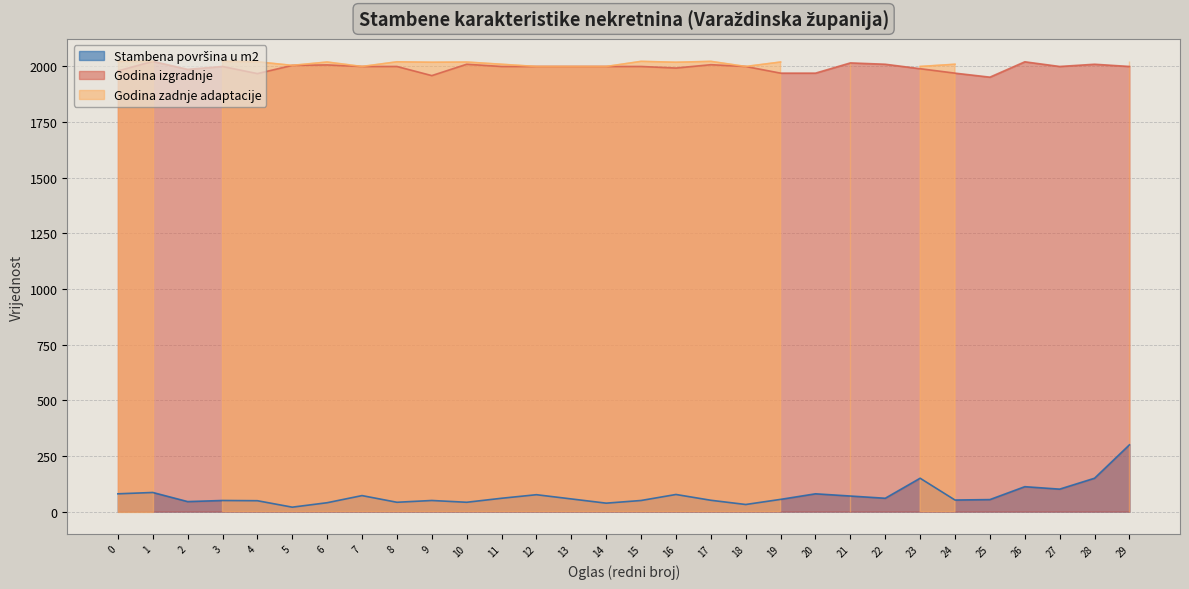

Is it true that Godina izgradnje equals 2000 at 27?

True